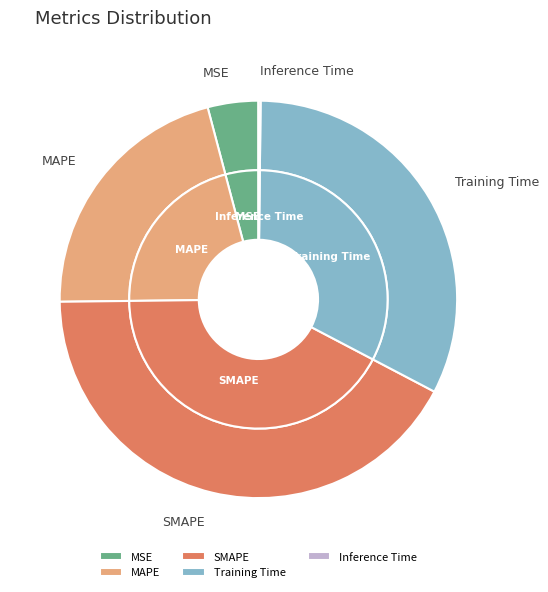

True or false: Training Time accounts for 33% of the total.

True